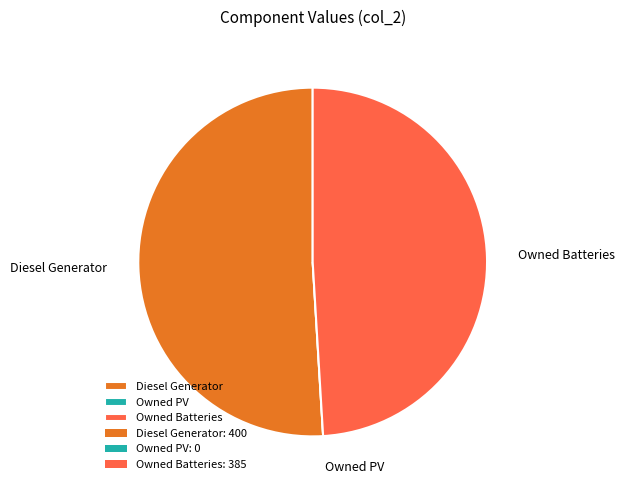

Approximately how many times larger is the value at Owned Batteries compared to Diesel Generator?

1.0